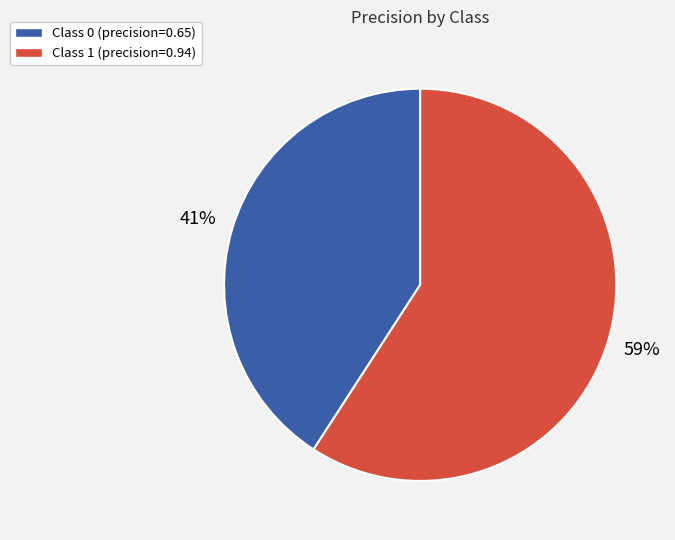

Which category accounts for the majority?

Class 1 (precision=0.94)